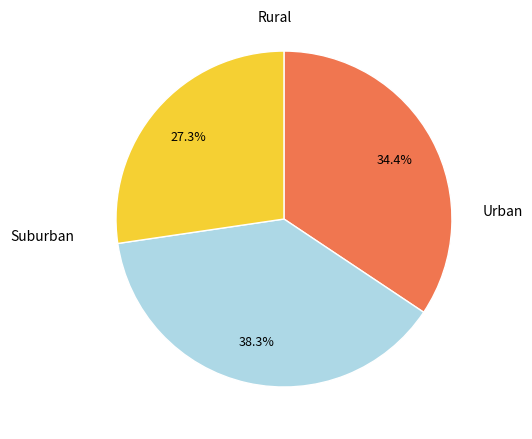

To the nearest percent, what is the difference between the largest and smallest slice percentages?

11%